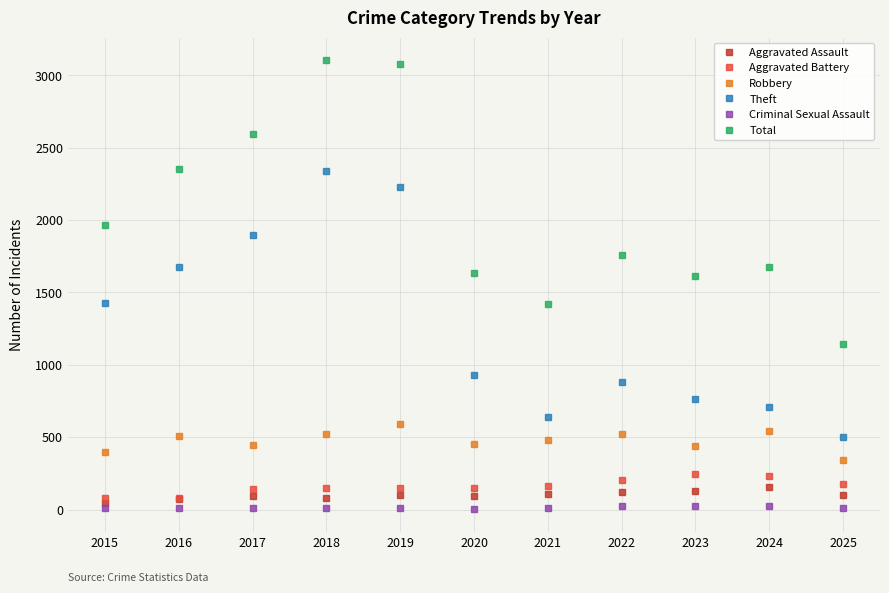

Which series has the largest total across all categories?

Total